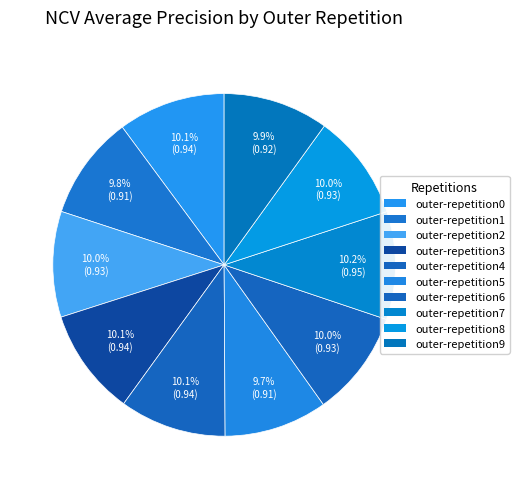

What percentage is NOT represented by outer-repetition4?

89.9%